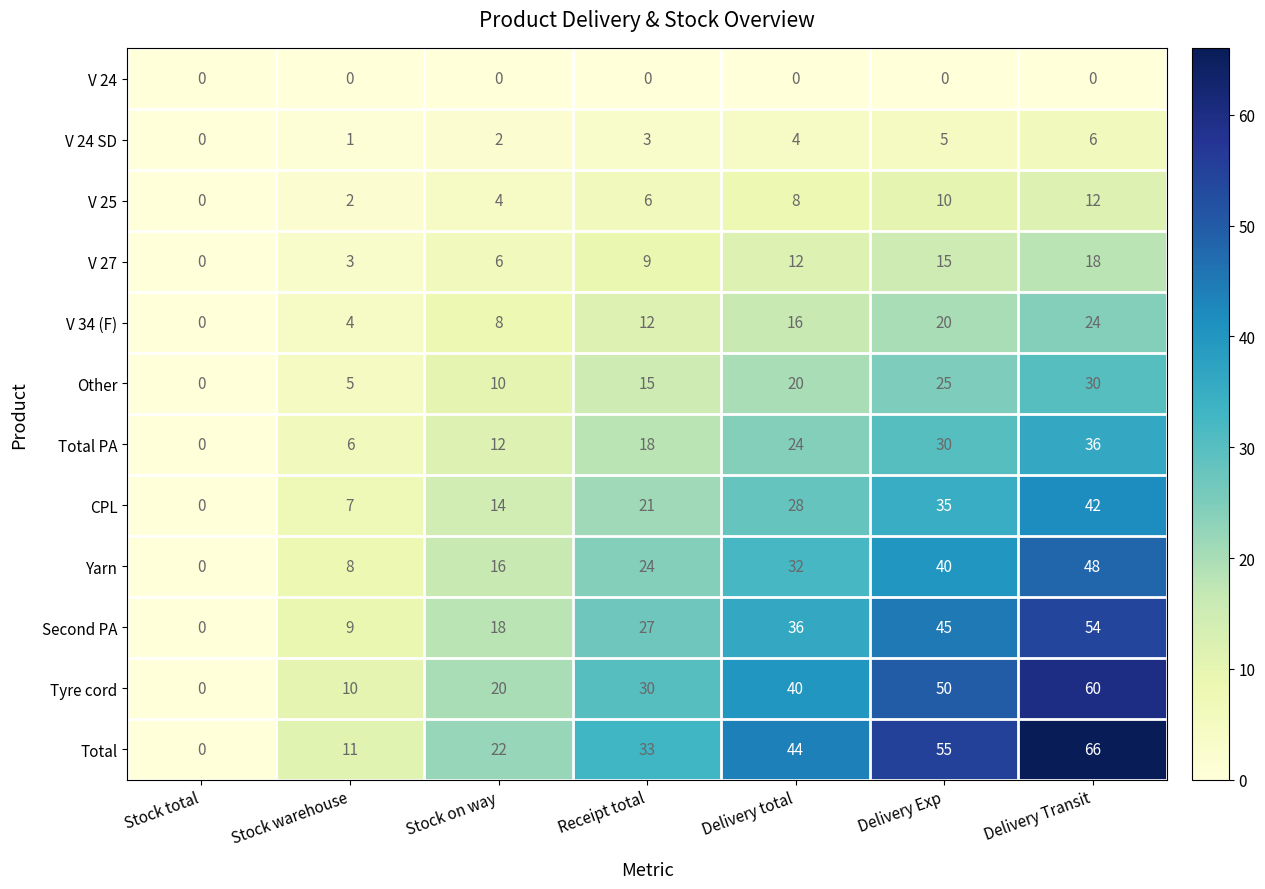

Which series has the largest total across all categories?

Total